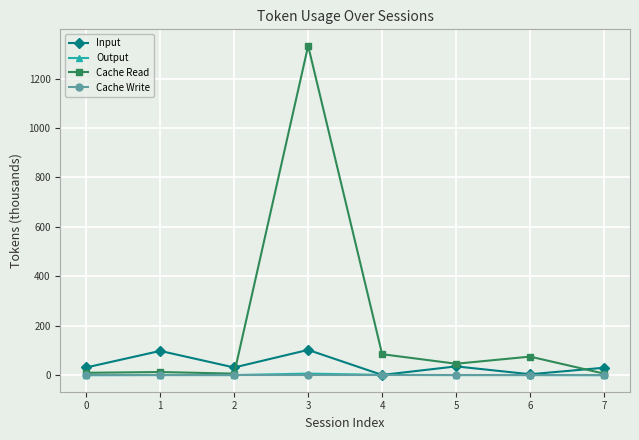

How many data points in Input are above 31?

5